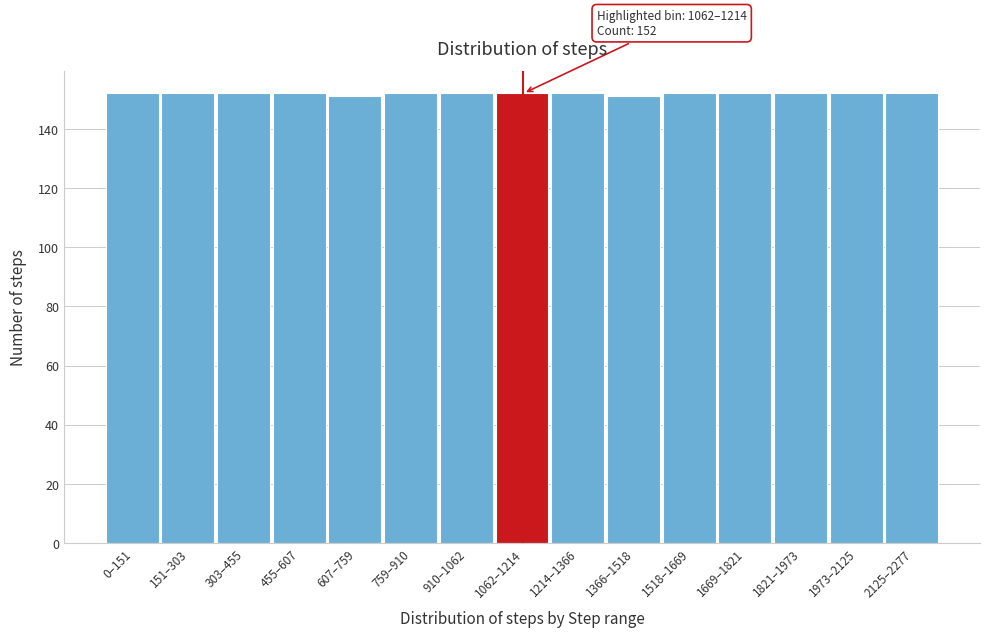

Reading right to left, what are all the values shown in this chart?

2125–2277=152	1973–2125=152	1821–1973=152	1669–1821=152	1518–1669=152	1366–1518=151	1214–1366=152	1062–1214=152	910–1062=152	759–910=152	607–759=151	455–607=152	303–455=152	151–303=152	0–151=152